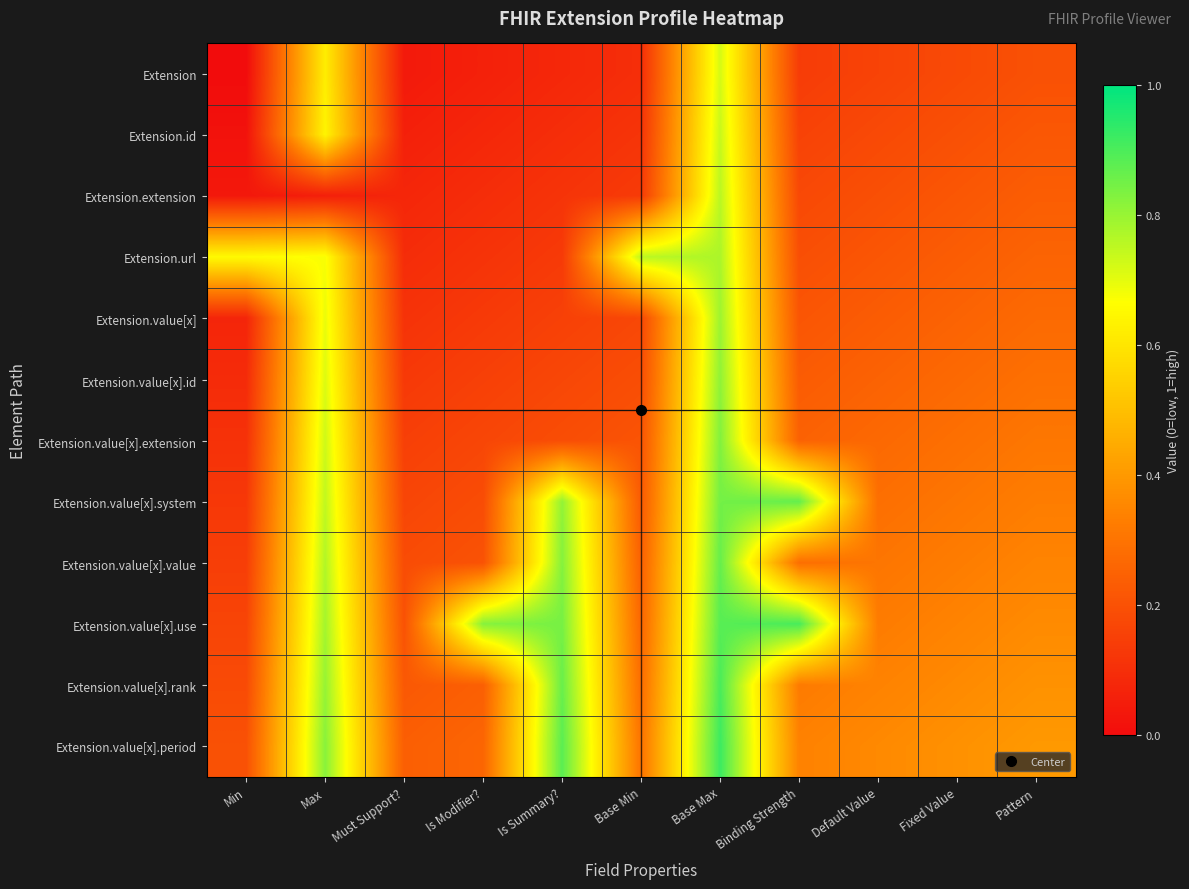

Reading left to right, extract all data points from this chart.

Extension: Min=0.0	Max=0.6	Must Support?=0.0	Is Modifier?=0.1	Is Summary?=0.1	Base Min=0.1	Base Max=0.7	Binding Strength=0.1	Default Value=0.2	Fixed Value=0.2	Pattern=0.2
Extension.id: Min=0.0	Max=0.6	Must Support?=0.1	Is Modifier?=0.1	Is Summary?=0.1	Base Min=0.1	Base Max=0.7	Binding Strength=0.2	Default Value=0.2	Fixed Value=0.2	Pattern=0.2
Extension.extension: Min=0.0	Max=0.1	Must Support?=0.1	Is Modifier?=0.1	Is Summary?=0.1	Base Min=0.1	Base Max=0.8	Binding Strength=0.2	Default Value=0.2	Fixed Value=0.2	Pattern=0.2
Extension.url: Min=0.7	Max=0.7	Must Support?=0.1	Is Modifier?=0.1	Is Summary?=0.1	Base Min=0.8	Base Max=0.8	Binding Strength=0.2	Default Value=0.2	Fixed Value=0.2	Pattern=0.3
Extension.value[x]: Min=0.1	Max=0.7	Must Support?=0.1	Is Modifier?=0.1	Is Summary?=0.2	Base Min=0.2	Base Max=0.8	Binding Strength=0.2	Default Value=0.2	Fixed Value=0.3	Pattern=0.3
Extension.value[x].id: Min=0.1	Max=0.7	Must Support?=0.1	Is Modifier?=0.2	Is Summary?=0.2	Base Min=0.2	Base Max=0.8	Binding Strength=0.2	Default Value=0.3	Fixed Value=0.3	Pattern=0.3
Extension.value[x].extension: Min=0.1	Max=0.7	Must Support?=0.1	Is Modifier?=0.2	Is Summary?=0.2	Base Min=0.2	Base Max=0.8	Binding Strength=0.2	Default Value=0.3	Fixed Value=0.3	Pattern=0.3
Extension.value[x].system: Min=0.1	Max=0.7	Must Support?=0.2	Is Modifier?=0.2	Is Summary?=0.8	Base Min=0.2	Base Max=0.8	Binding Strength=0.9	Default Value=0.3	Fixed Value=0.3	Pattern=0.3
Extension.value[x].value: Min=0.1	Max=0.8	Must Support?=0.2	Is Modifier?=0.2	Is Summary?=0.8	Base Min=0.2	Base Max=0.9	Binding Strength=0.3	Default Value=0.3	Fixed Value=0.3	Pattern=0.3
Extension.value[x].use: Min=0.2	Max=0.8	Must Support?=0.2	Is Modifier?=0.8	Is Summary?=0.8	Base Min=0.3	Base Max=0.9	Binding Strength=0.9	Default Value=0.3	Fixed Value=0.3	Pattern=0.4
Extension.value[x].rank: Min=0.2	Max=0.8	Must Support?=0.2	Is Modifier?=0.2	Is Summary?=0.9	Base Min=0.3	Base Max=0.9	Binding Strength=0.3	Default Value=0.3	Fixed Value=0.4	Pattern=0.4
Extension.value[x].period: Min=0.2	Max=0.8	Must Support?=0.2	Is Modifier?=0.3	Is Summary?=0.9	Base Min=0.3	Base Max=0.9	Binding Strength=0.3	Default Value=0.4	Fixed Value=0.4	Pattern=0.4